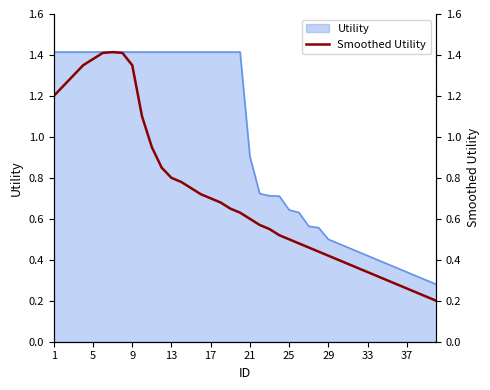

Reading left to right, what are all the values shown in this chart?

1.2	1.2	1.3	1.4	1.4	1.4	1.4	1.4	1.4	1.1	0.9	0.8	0.8	0.8	0.8	0.7	0.7	0.7	0.7	0.6	0.6	0.6	0.6	0.5	0.5	0.5	0.5	0.4	0.4	0.4	0.4	0.4	0.3	0.3	0.3	0.3	0.3	0.2	0.2	0.2